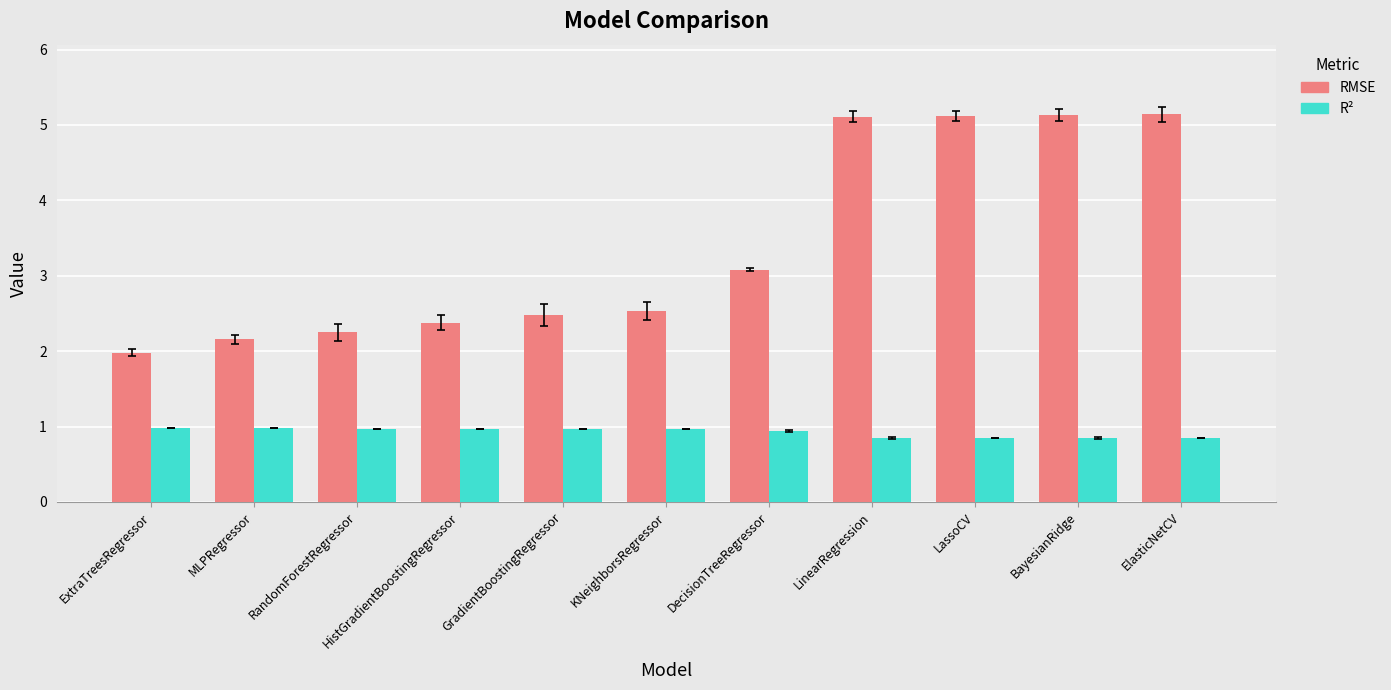

What are all the series names shown in the legend?

RMSE, R²